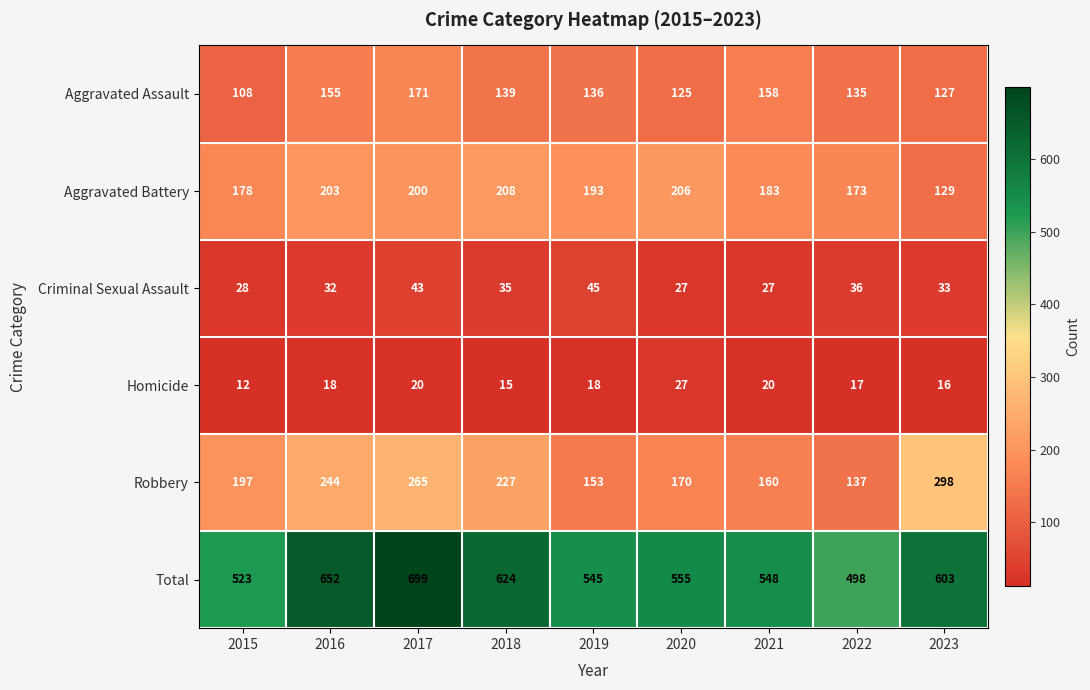

Which series has the largest total across all categories?

Total